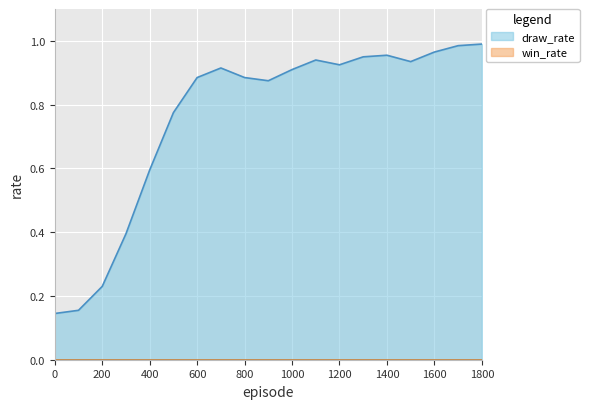

What is the change in value from 300 to 1600?

+0.6